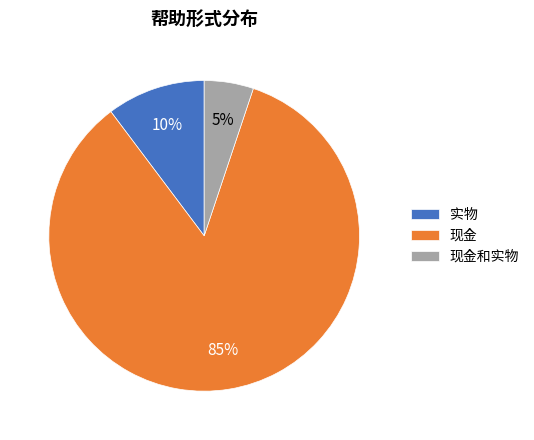

How many slices are in this pie chart?

3